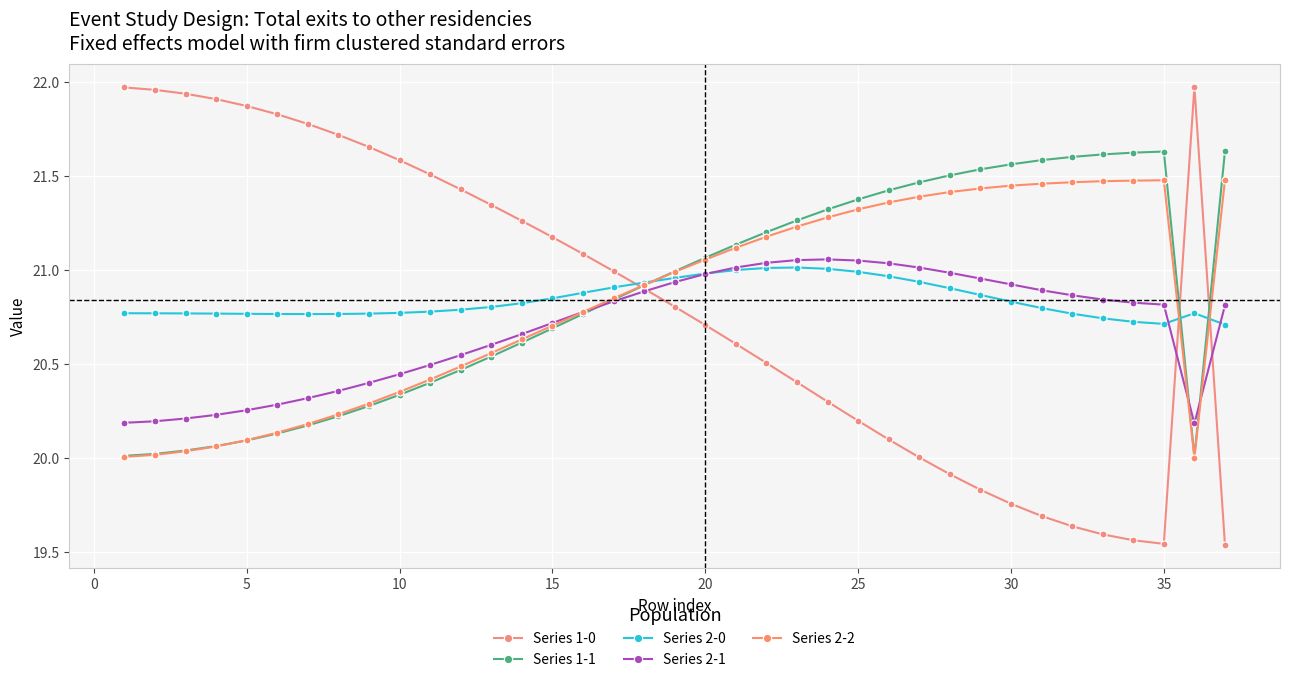

Does the chart have visible grid lines?

Yes